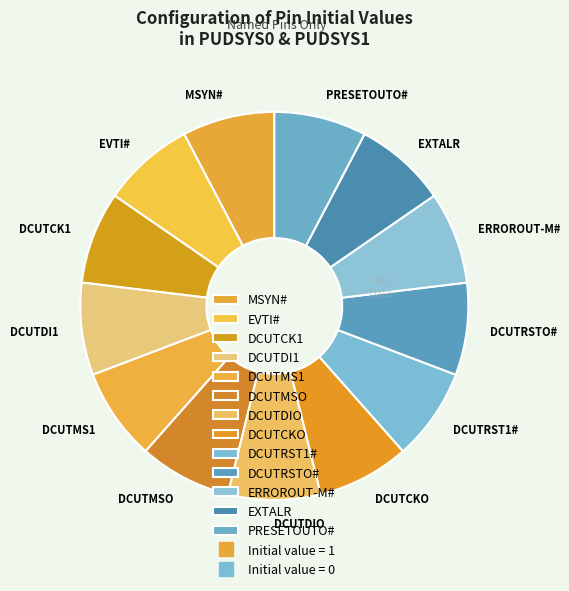

Is the sum of DCUTRST1# and EVTI# greater than half?

No